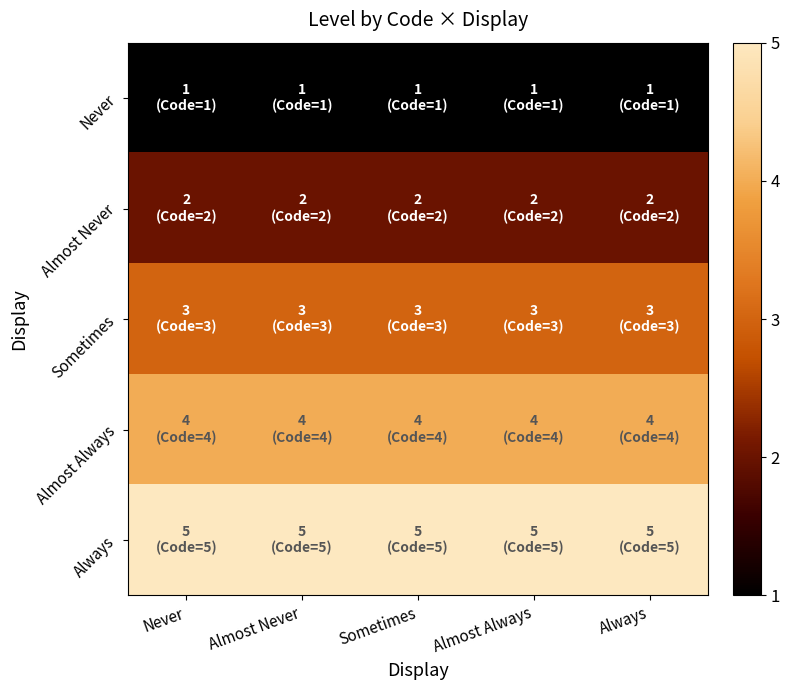

Rank the series by their maximum value, from lowest to highest.

Never, Almost Never, Sometimes, Almost Always, Always